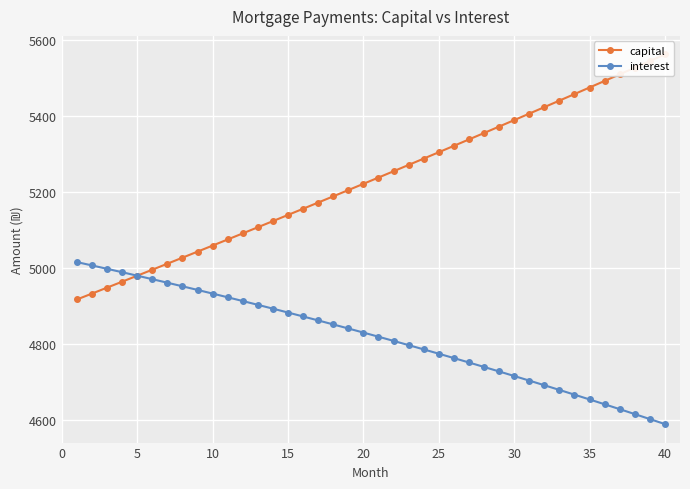

What is the lowest value of the interest series?

4589.3